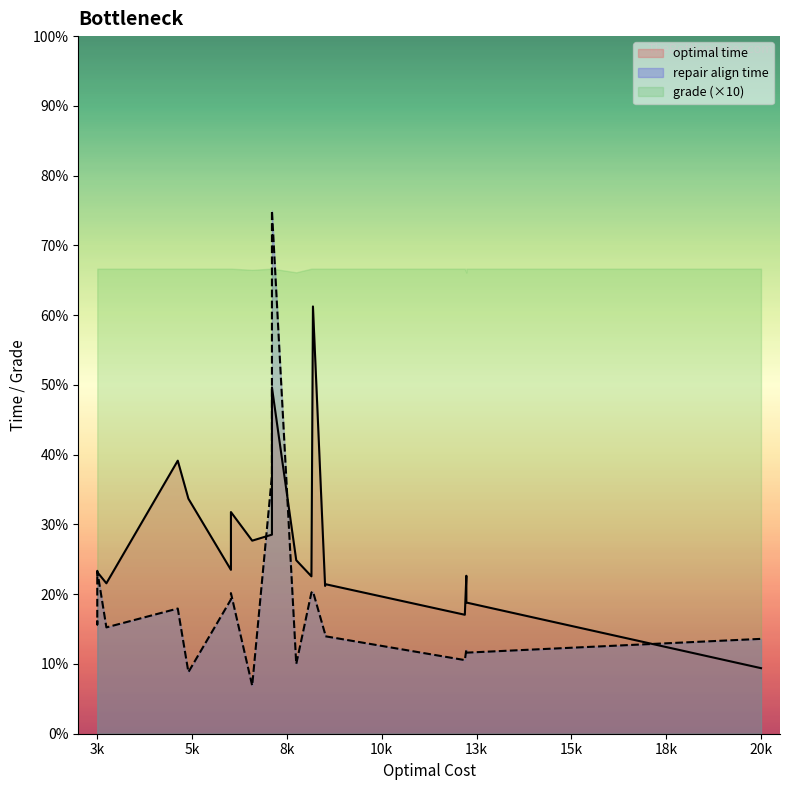

Where is grade nearest to the value 0?

12960